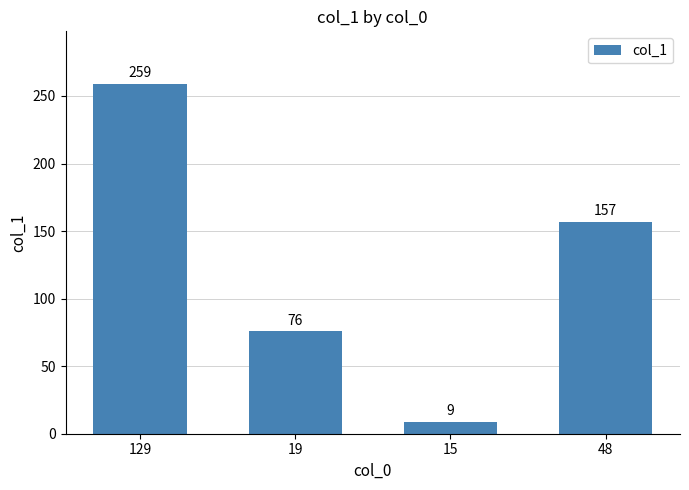

Reading right to left, what are all the values shown in this chart?

157	9	76	259